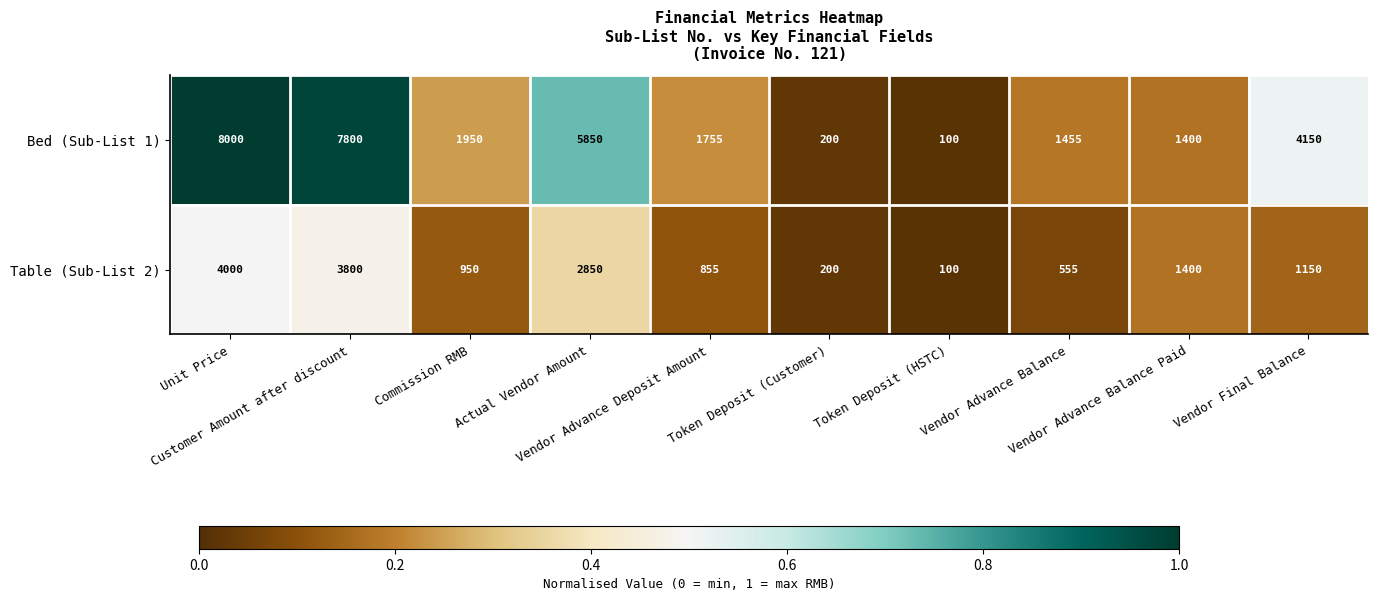

How many data points does each series have?

10